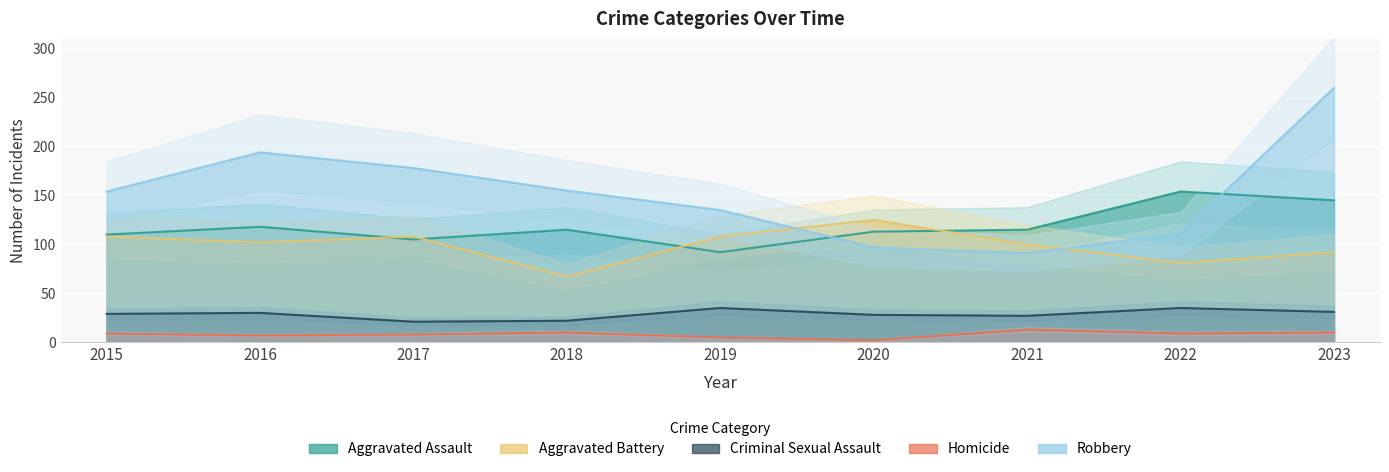

What is the sum of the Aggravated Battery values at 2019 and 2023?

200